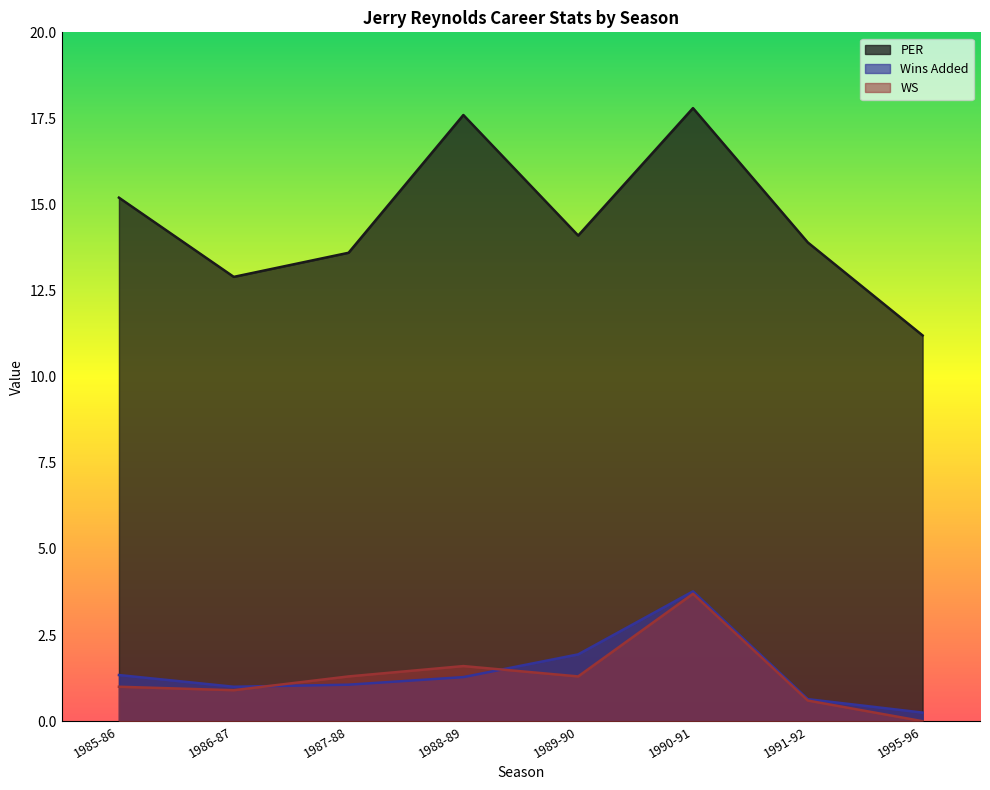

True or false: PER and WS intersect in this chart.

False